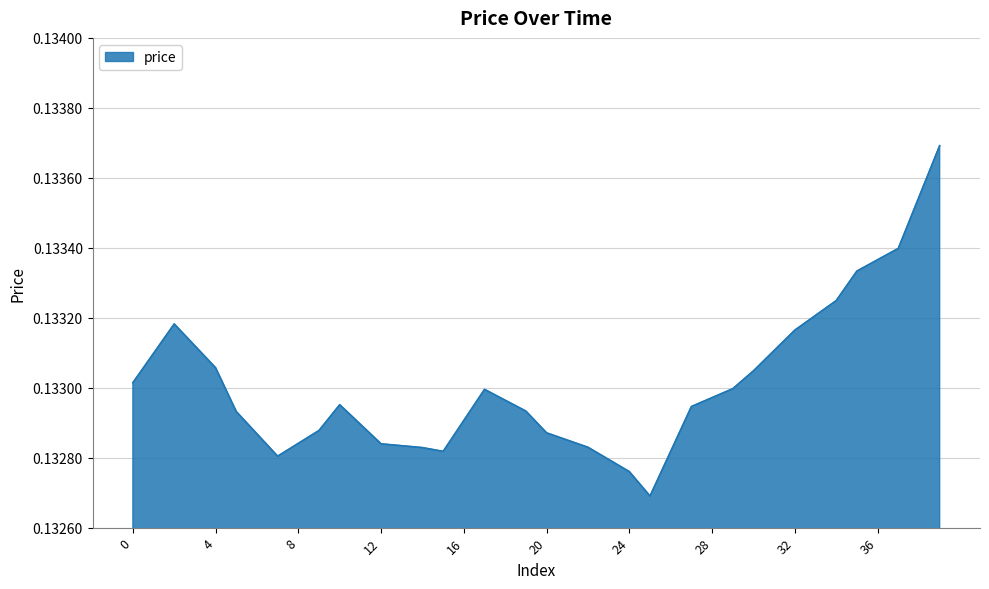

How many points are higher than both their immediate neighbors (excluding endpoints)?

3